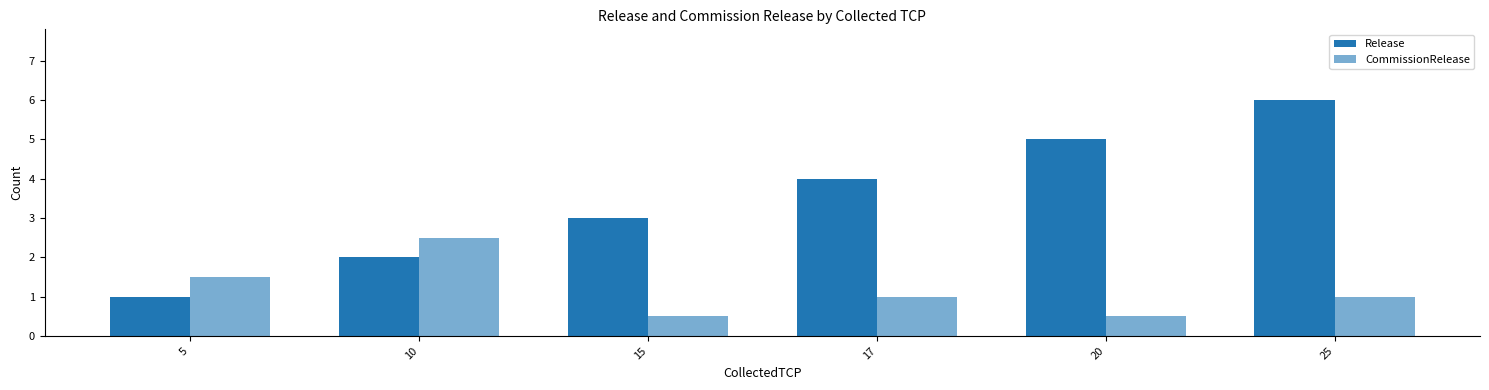

Which series changed the most between 10 and 17?

Release